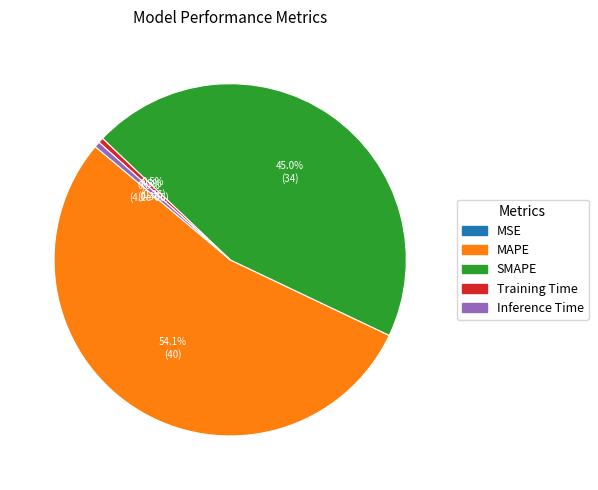

What is the total percentage of Training Time and MAPE?

54.5%